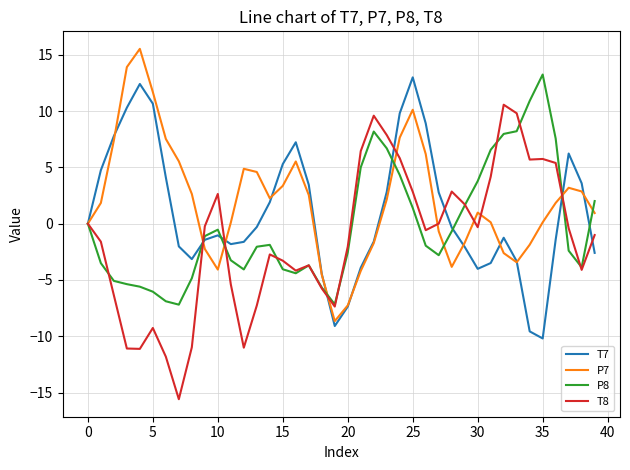

What is the sum of all T8 values?

-56.0